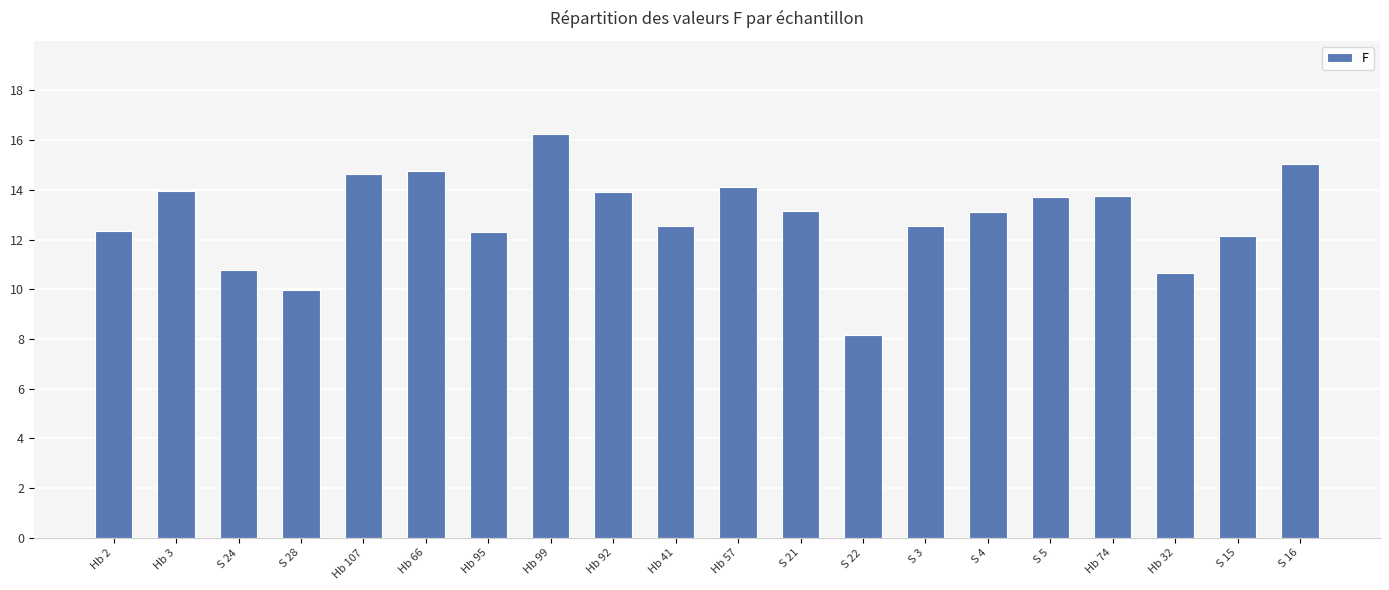

What is the change in value from S 28 to Hb 92?

+3.9